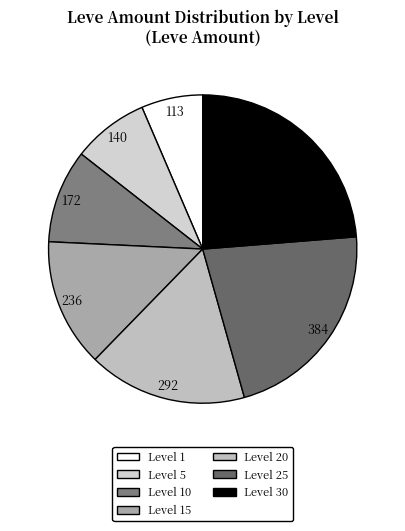

Count the number of slices in the pie.

7